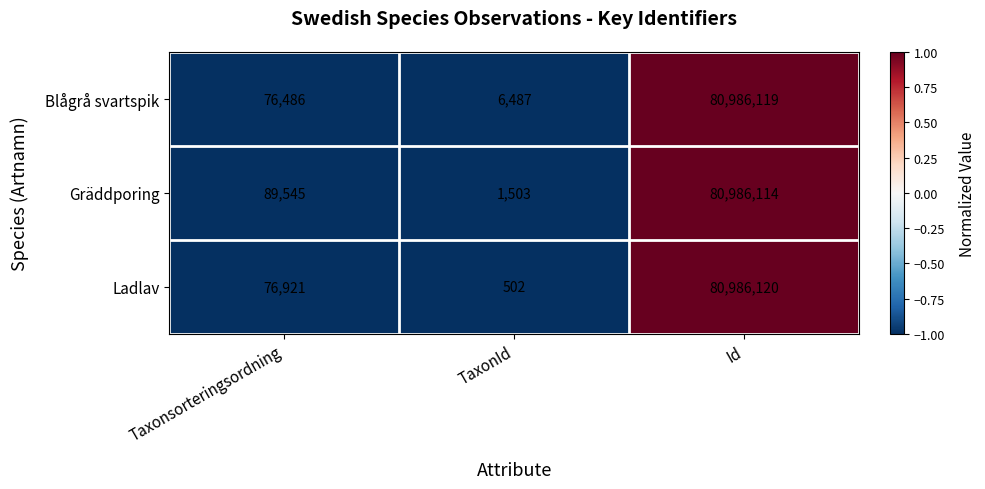

List the series in order of their overall mean, lowest first.

Ladlav, Blågrå svartspik, Gräddporing